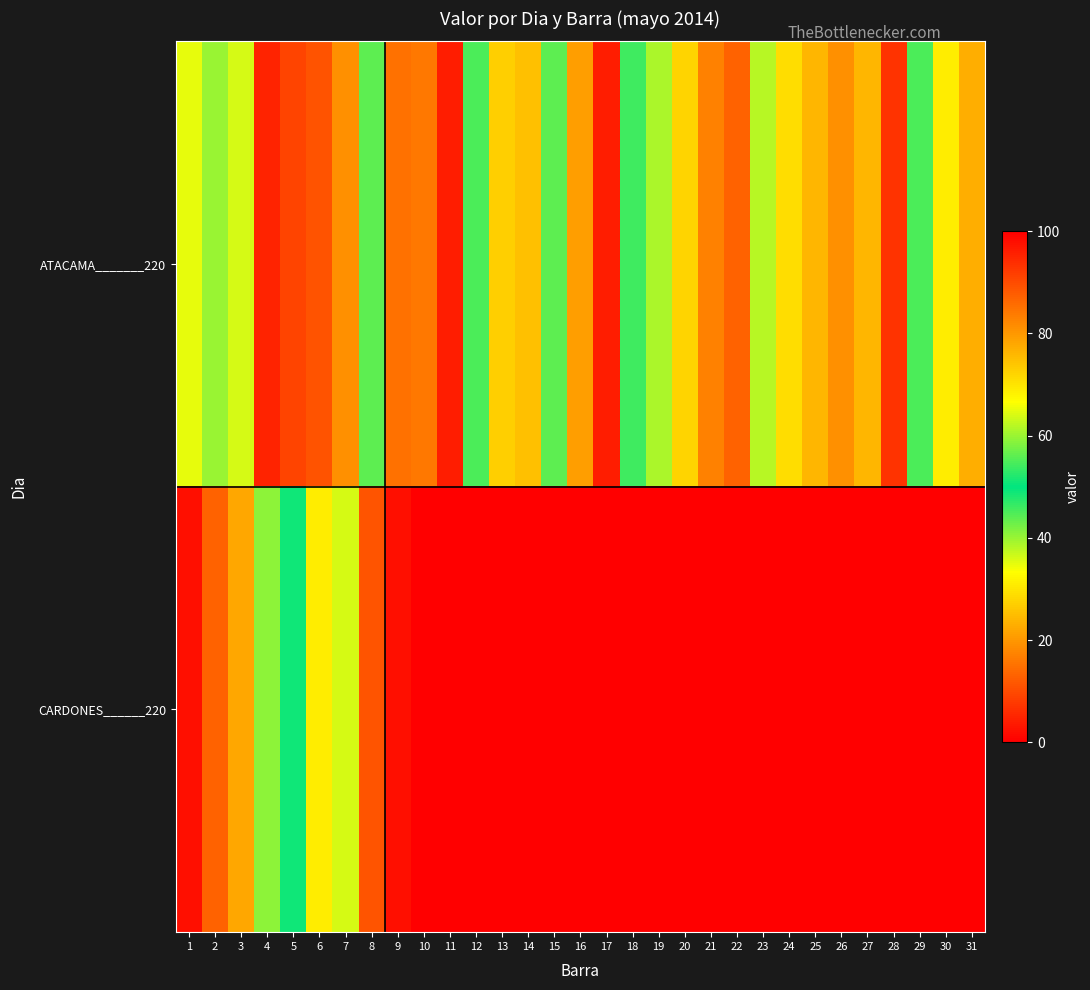

Reading left to right, transcribe all the data shown in this chart.

ATACAMA_______220: 1=35	2=40	3=36	4=95	5=91	6=89	7=19	8=44	9=85	10=16	11=96	12=55	13=27	14=25	15=44	16=79	17=96	18=54	19=39	20=28	21=17	22=87	23=38	24=29	25=24	26=19	27=24	28=7	29=55	30=31	31=23
CARDONES______220: 1=2	2=87	3=78	4=41	5=51	6=31	7=64	8=11	9=2	10=0	11=0	12=0	13=0	14=0	15=0	16=0	17=0	18=0	19=0	20=0	21=0	22=0	23=0	24=0	25=0	26=0	27=0	28=0	29=0	30=0	31=0